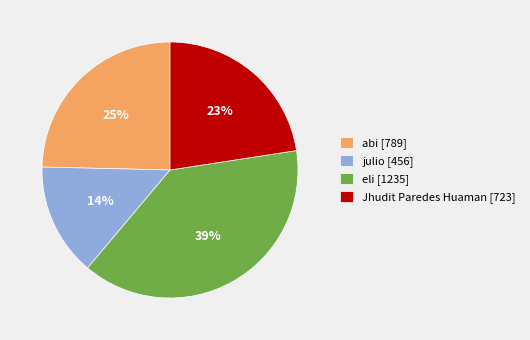

What percentage is the eli slice, to the nearest percent?

39%